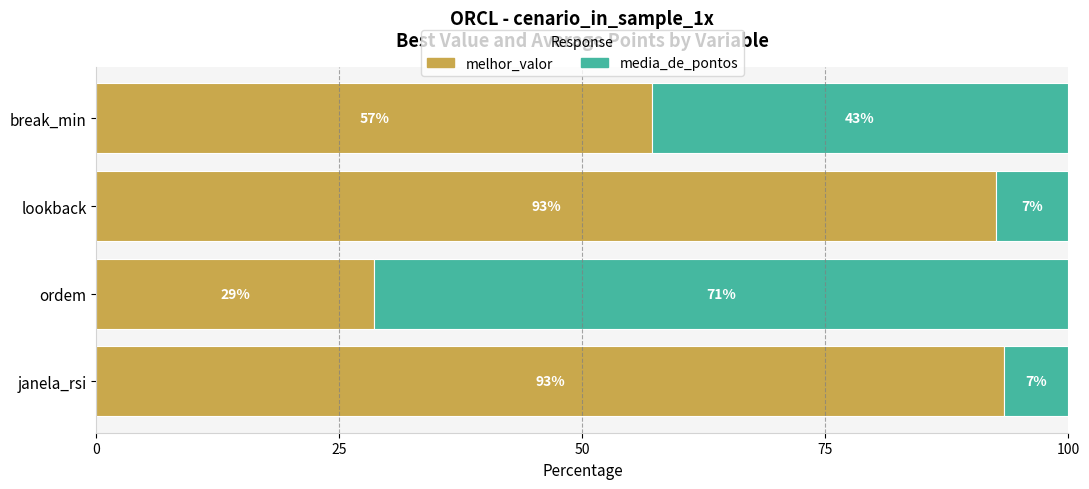

What is the total value across all series at lookback?

100.0